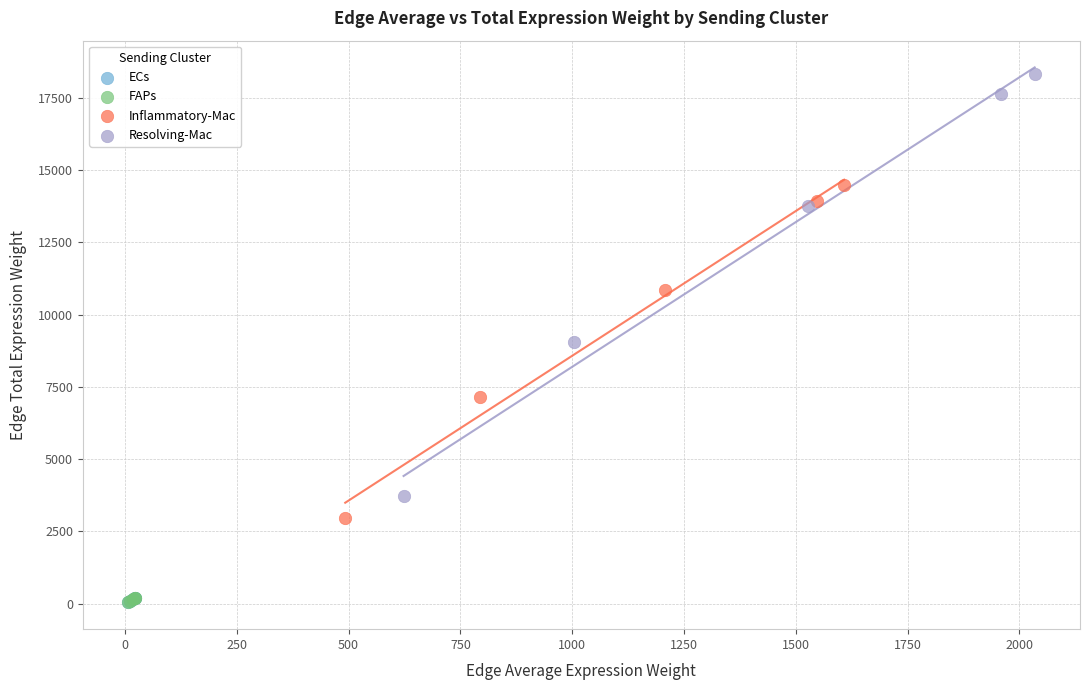

Which series contains the highest Y value?

Resolving-Mac